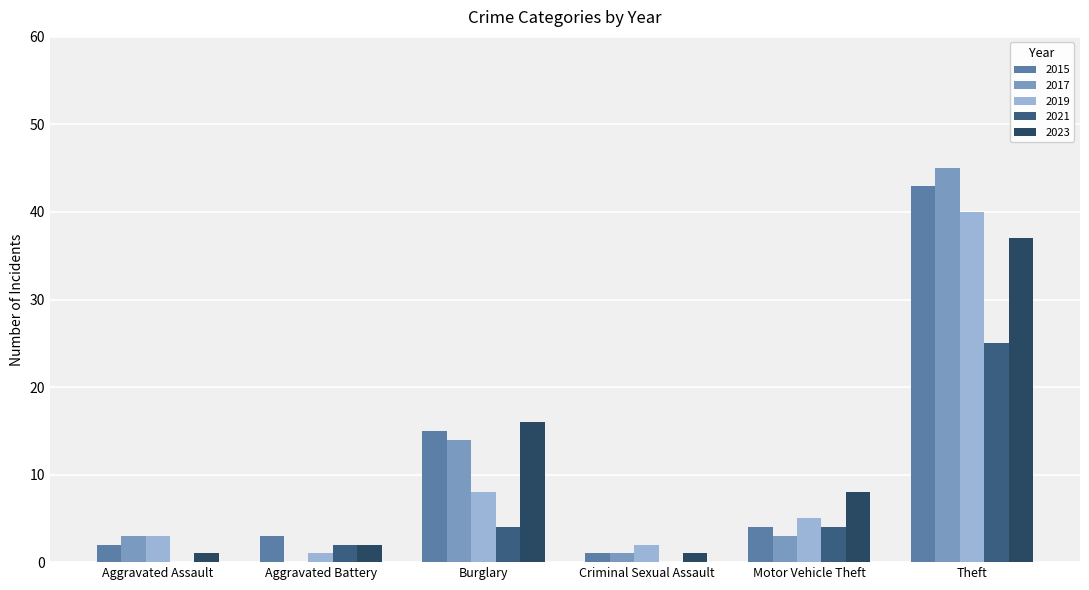

At which label does 2019 first exceed 5?

Burglary